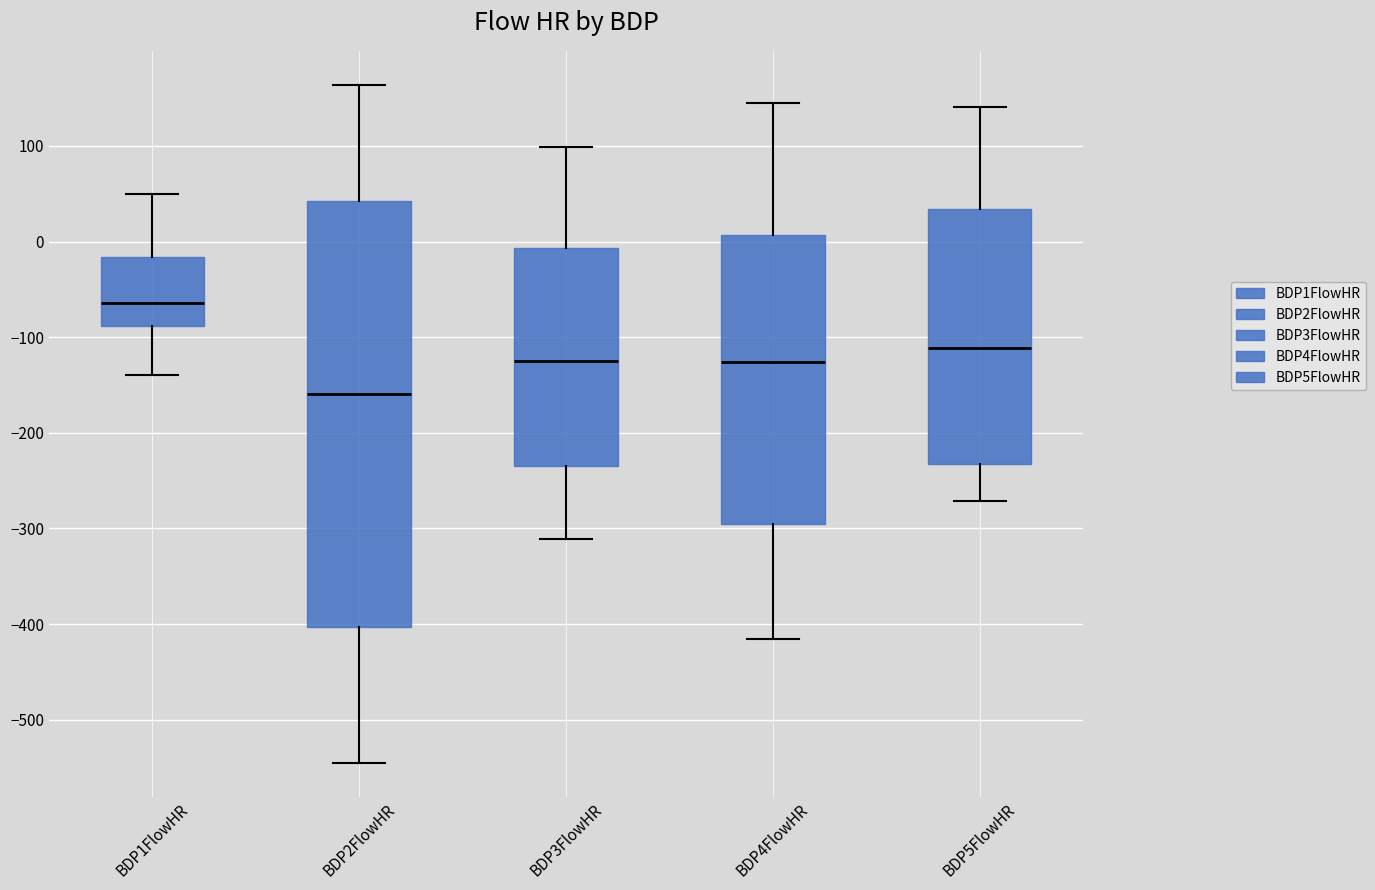

Which box's median line is the highest?

BDP1FlowHR